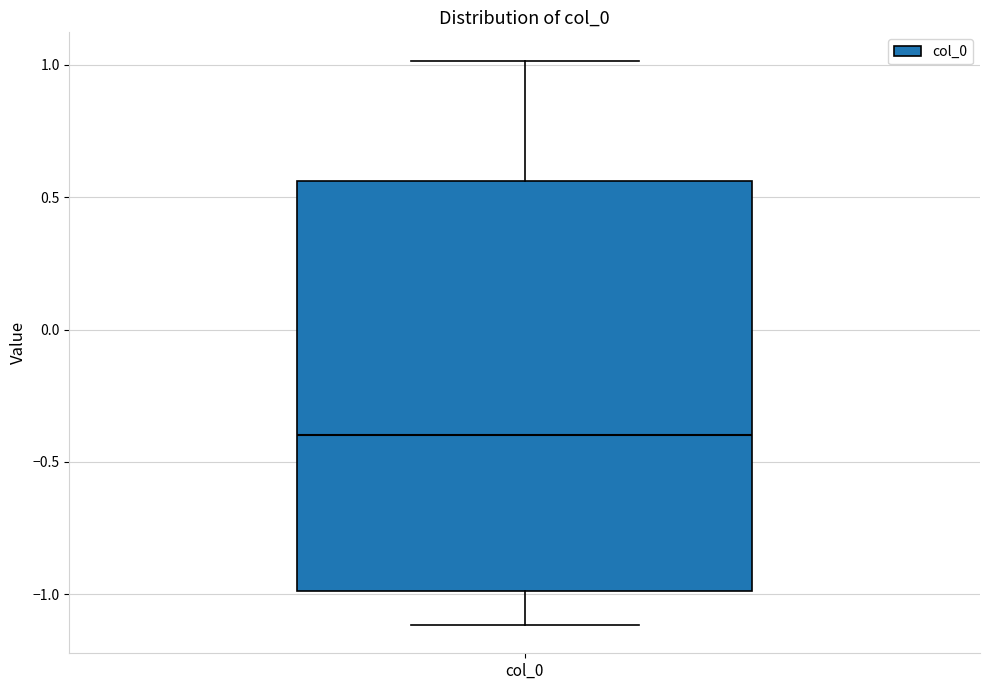

Transcribe this box plot: give where the median line is, the range the box spans, and where the two whiskers end, as read against the y-axis. The values are not printed on the chart, so give them approximately, as read against the axis.

median -0.40, box -1.00 to 0.55, whiskers -1.10 to 1.00